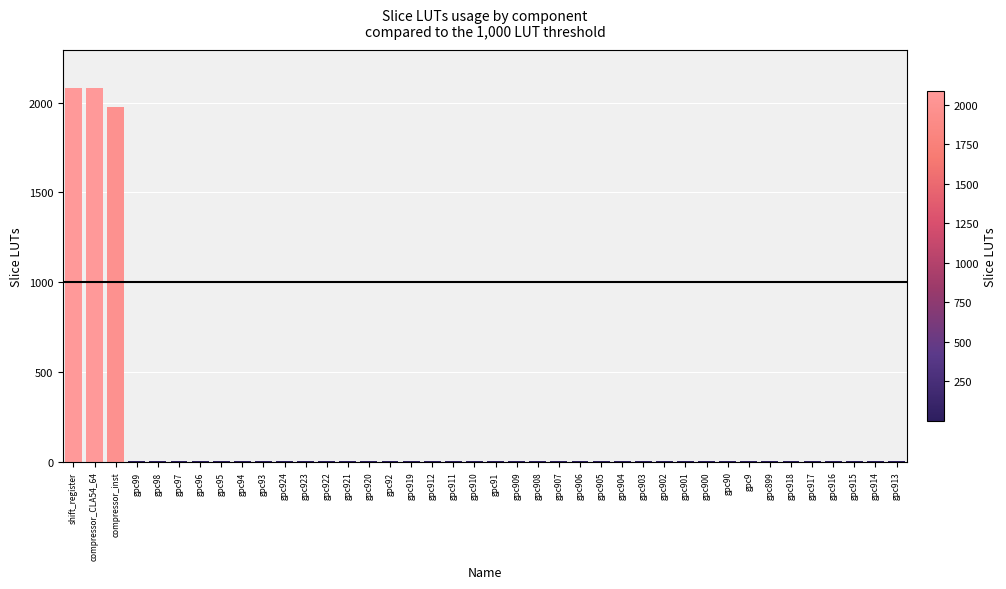

True or false: the data shows 4 at gpc99.

True